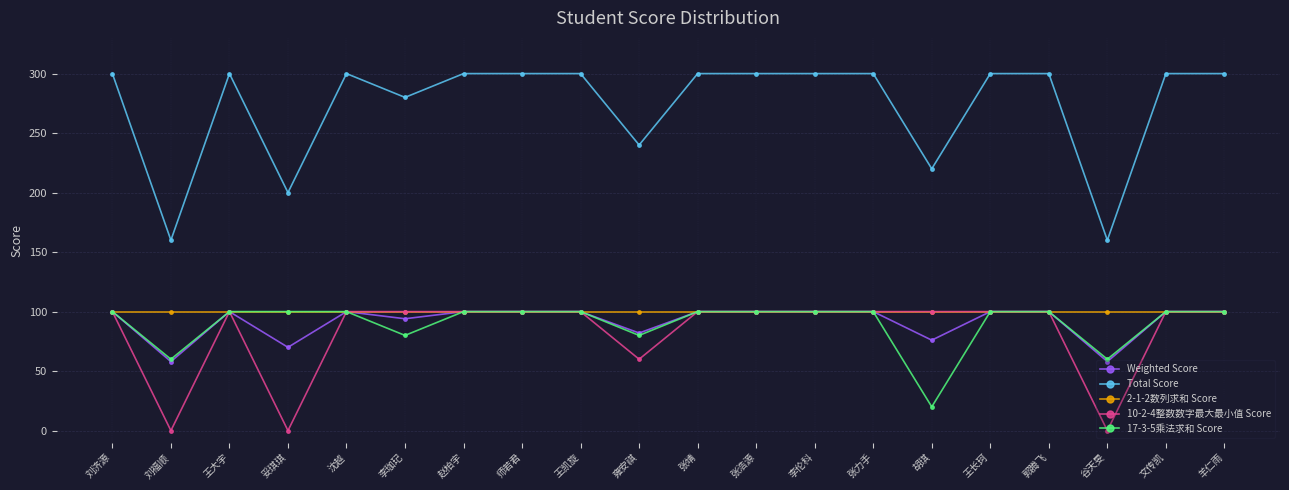

What is the average value of the Weighted Score series?

92